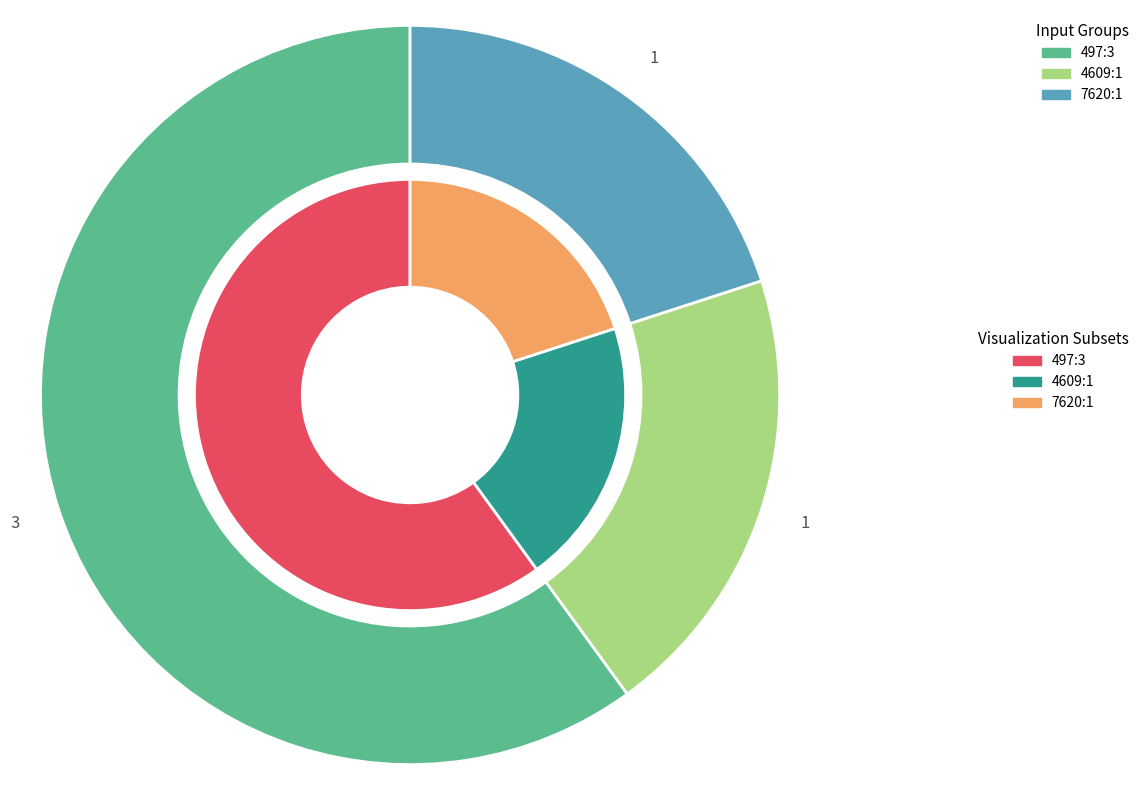

What is the change in value from 497 to 7620?

-2